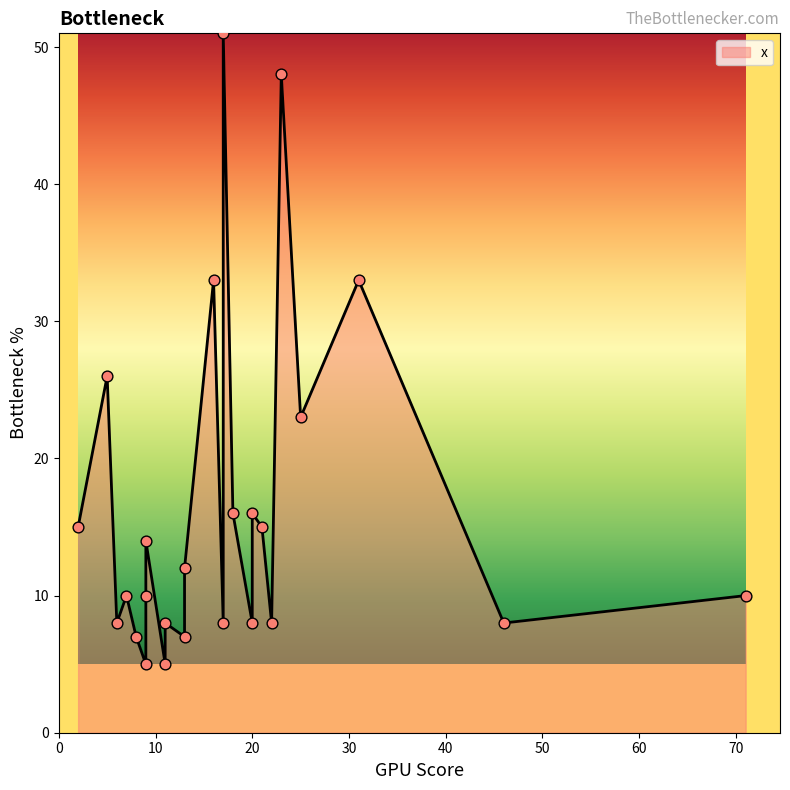

Between 10 and 16, which is larger?

16